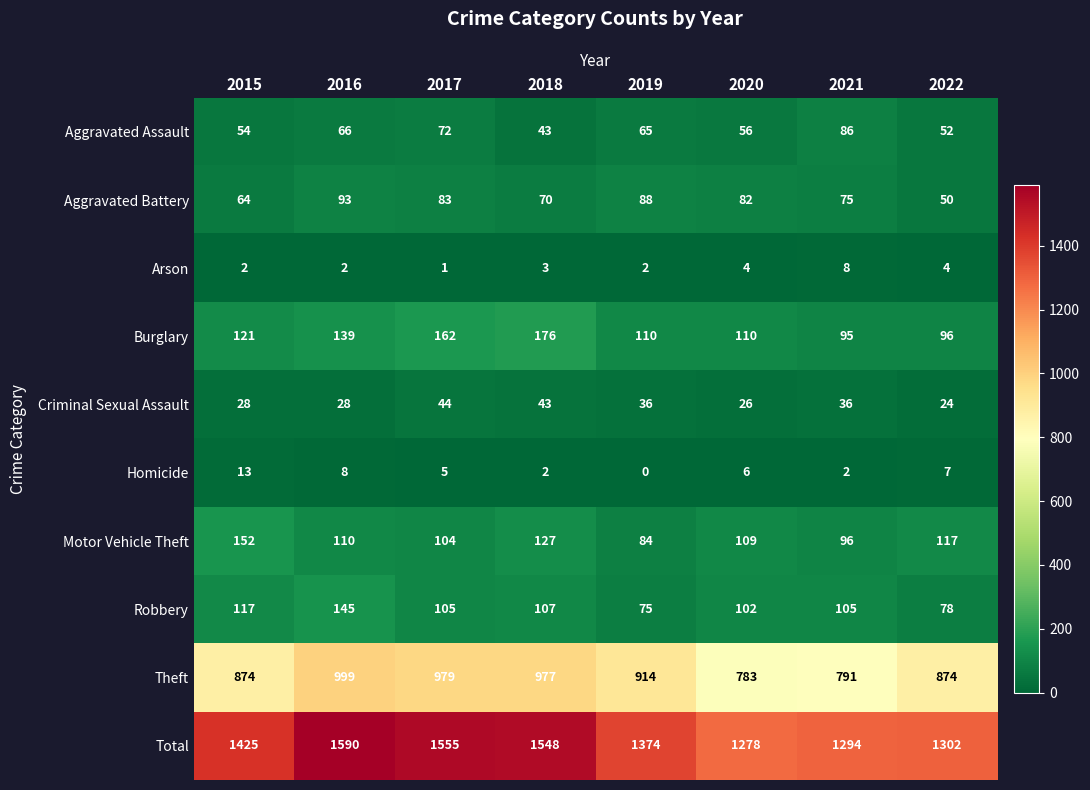

At which category is the sum across all series the highest?

2016